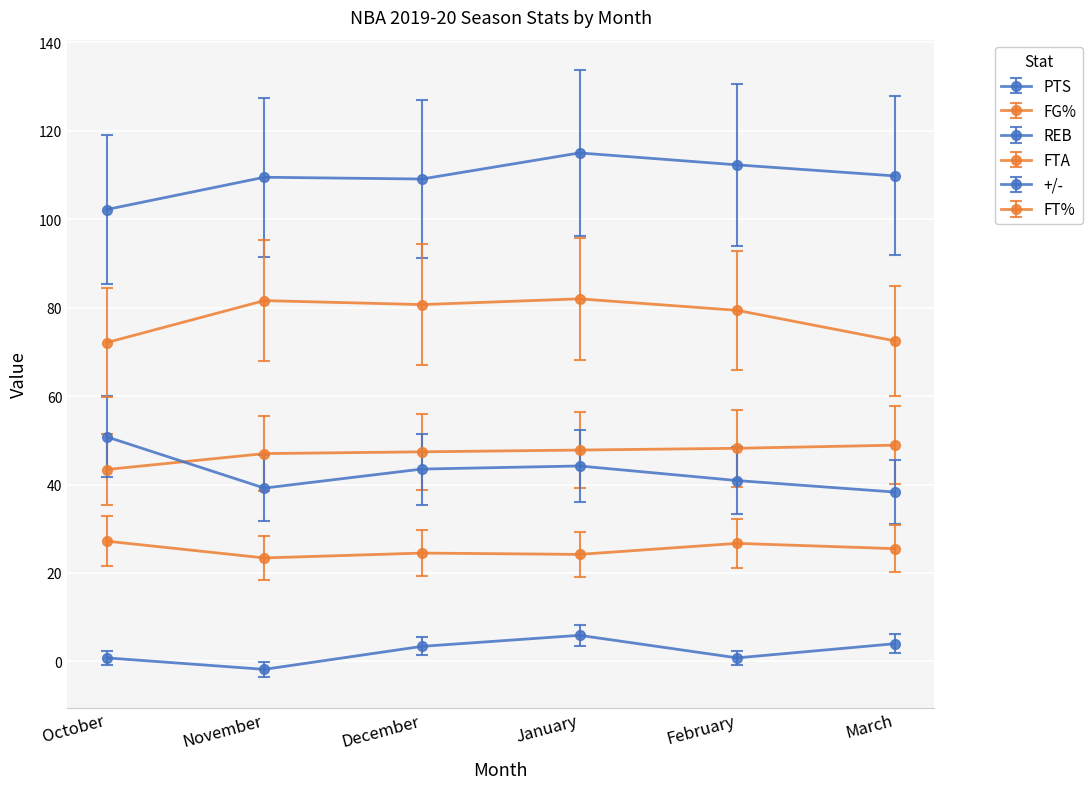

How many series are shown in this chart?

6